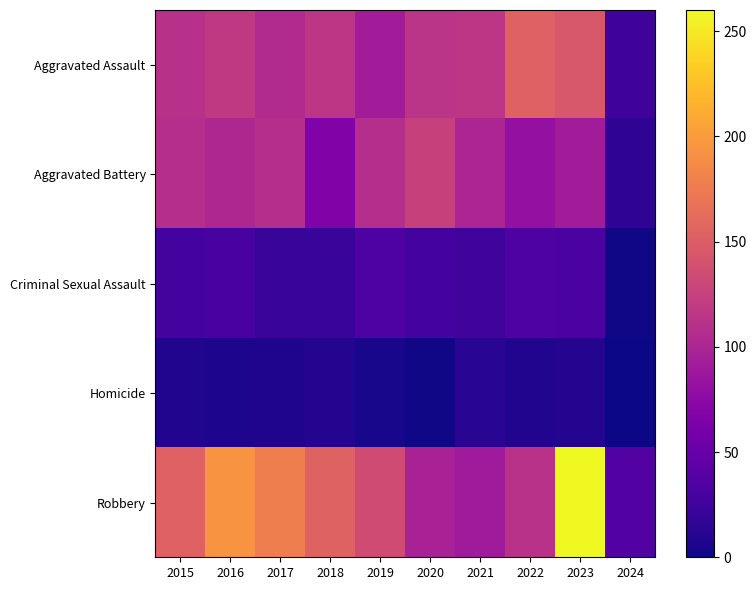

What is the difference between the highest and lowest values at 2018?

145